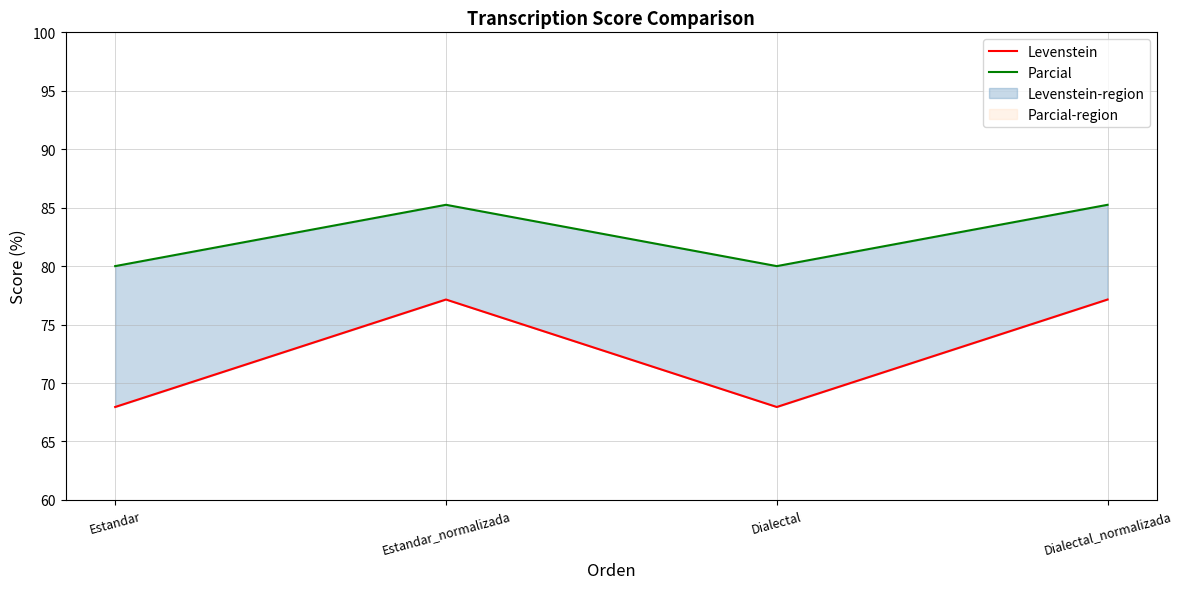

What is the average value of the Parcial series?

82.6